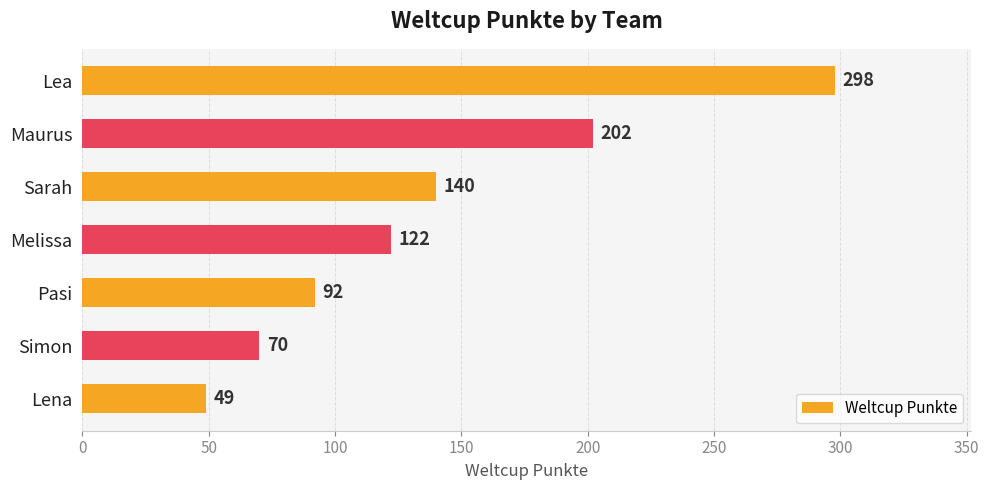

How many data points are less than 122?

3